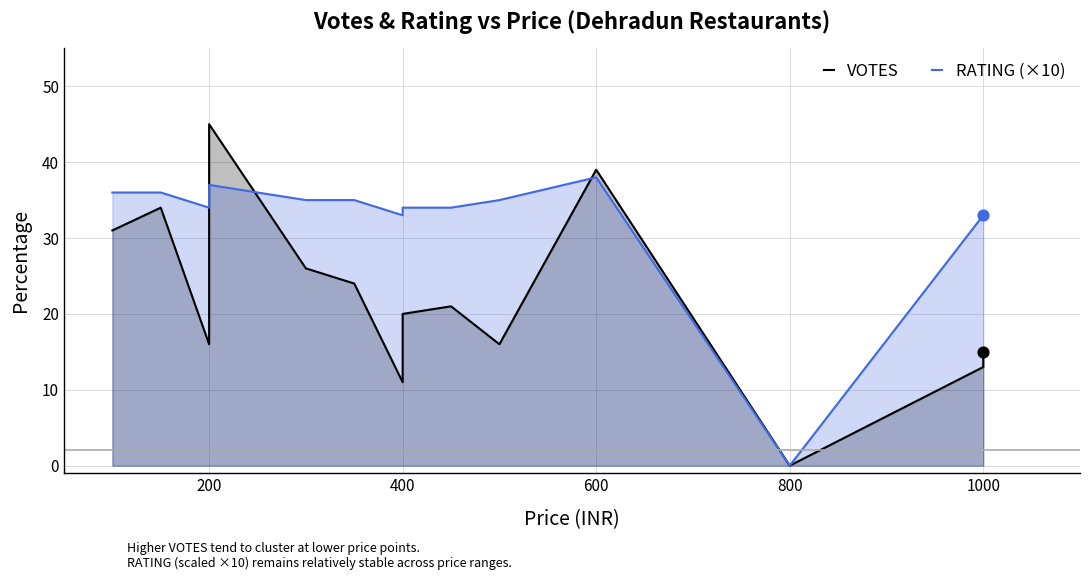

Which series has the largest Y range (max minus min)?

VOTES